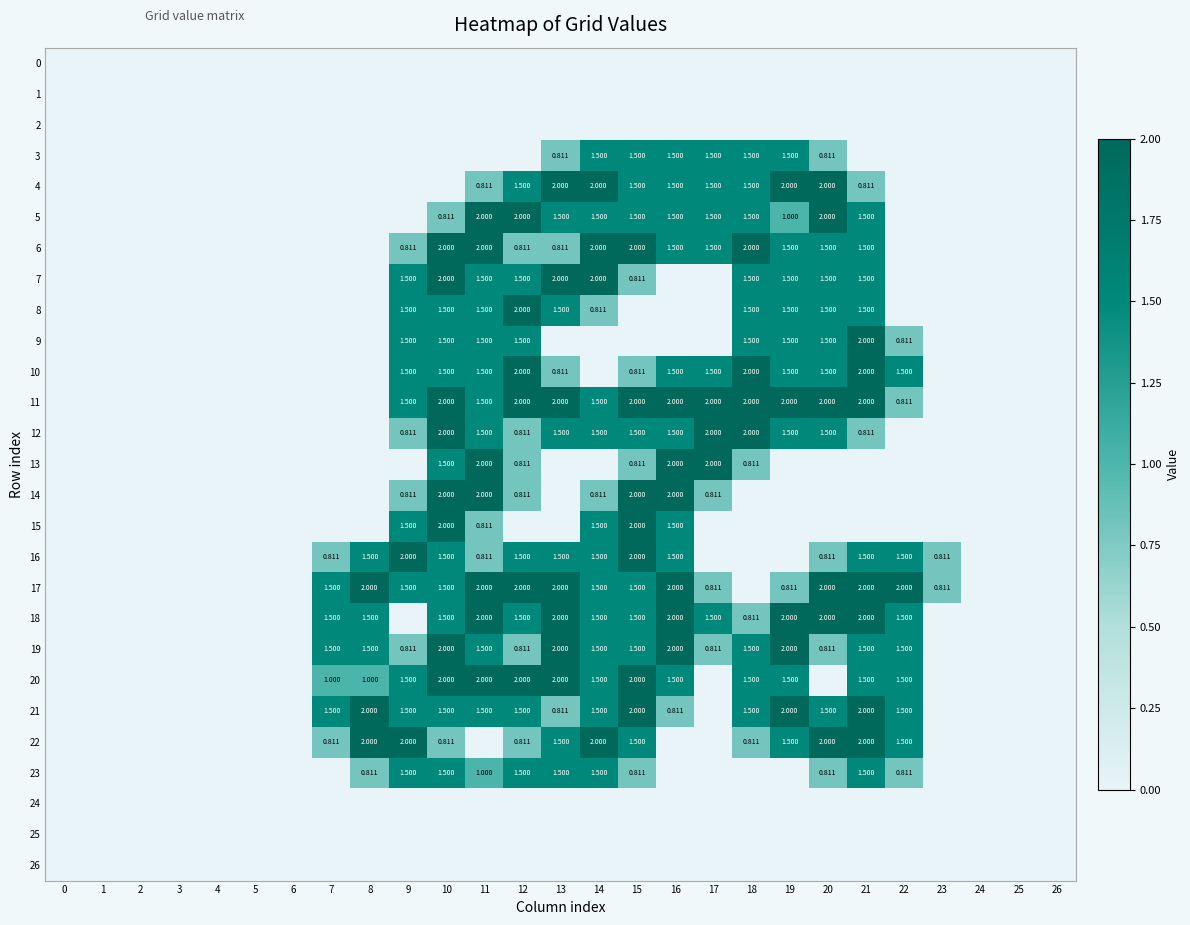

Is the value of 16 at 13 greater than the value of 21 at 8?

No